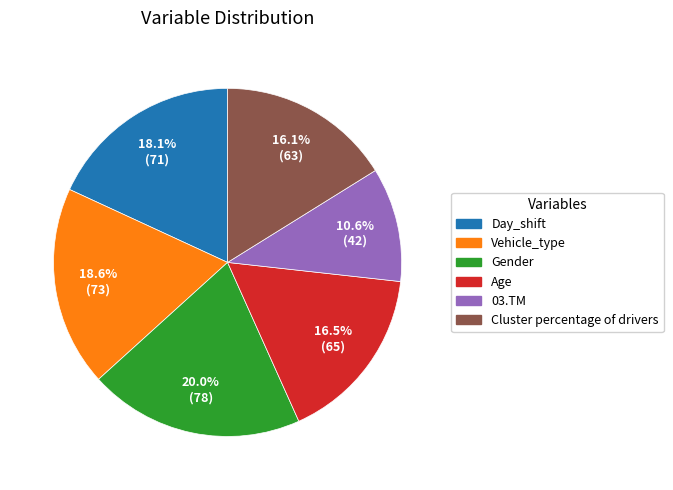

Is there any slice that represents more than half of the pie?

No